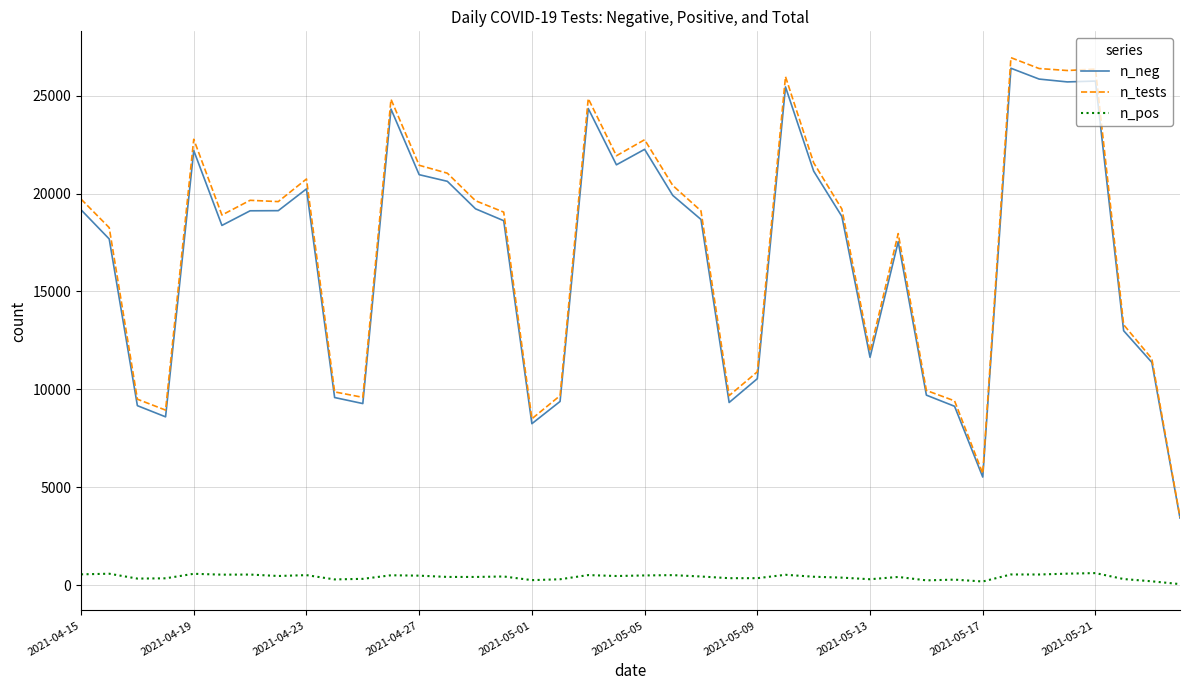

True or false: n_neg has more than 0 interior local peaks.

True